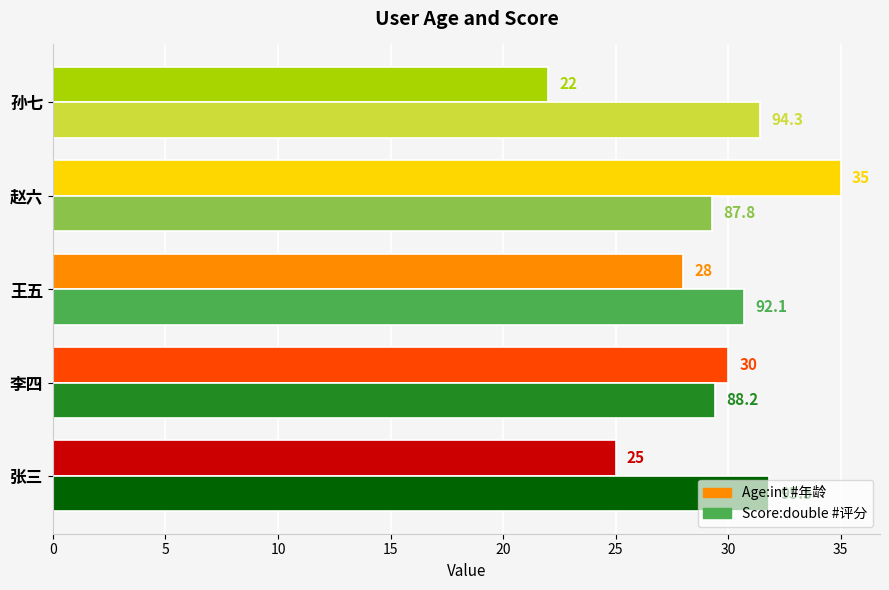

What is the smallest value displayed?

22.0